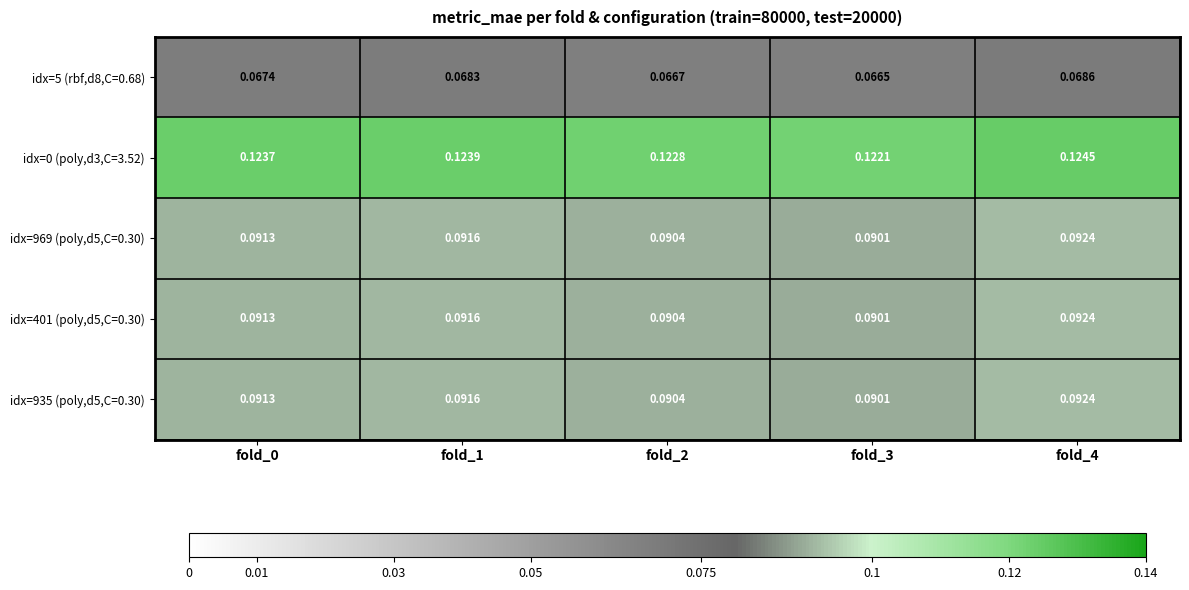

Is the value of idx=0 (poly,d3,C=3.52) at fold_3 greater than the value of idx=935 (poly,d5,C=0.30) at fold_2?

Yes